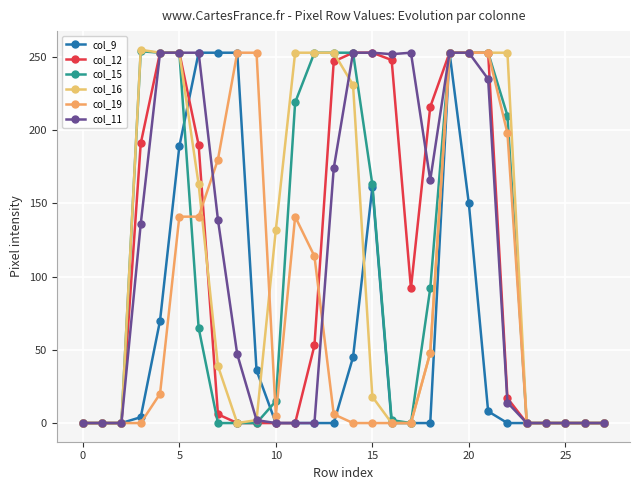

At how many categories does at least one series exceed 245?

18